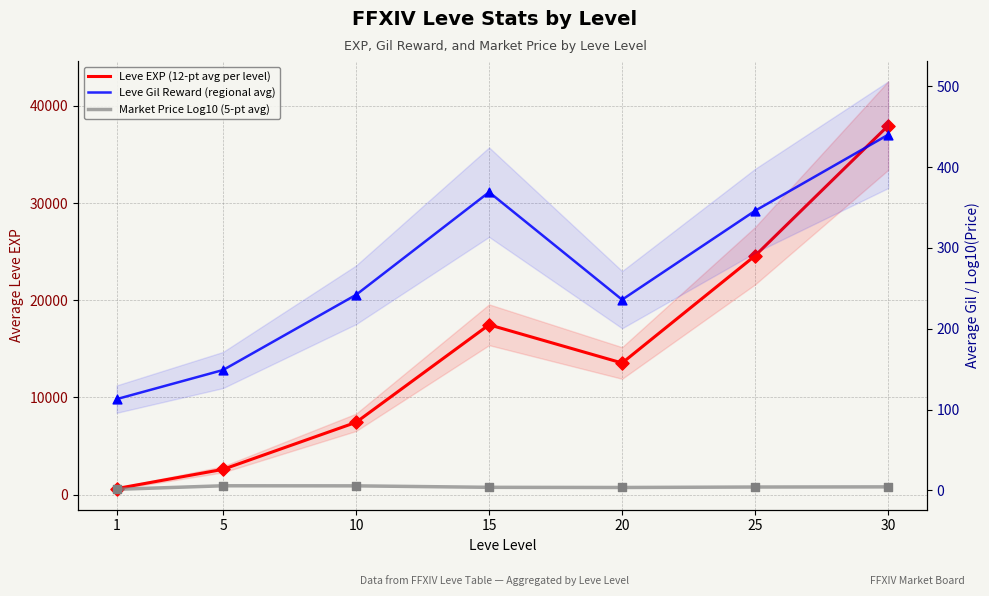

At which category is the sum across all series the highest?

30